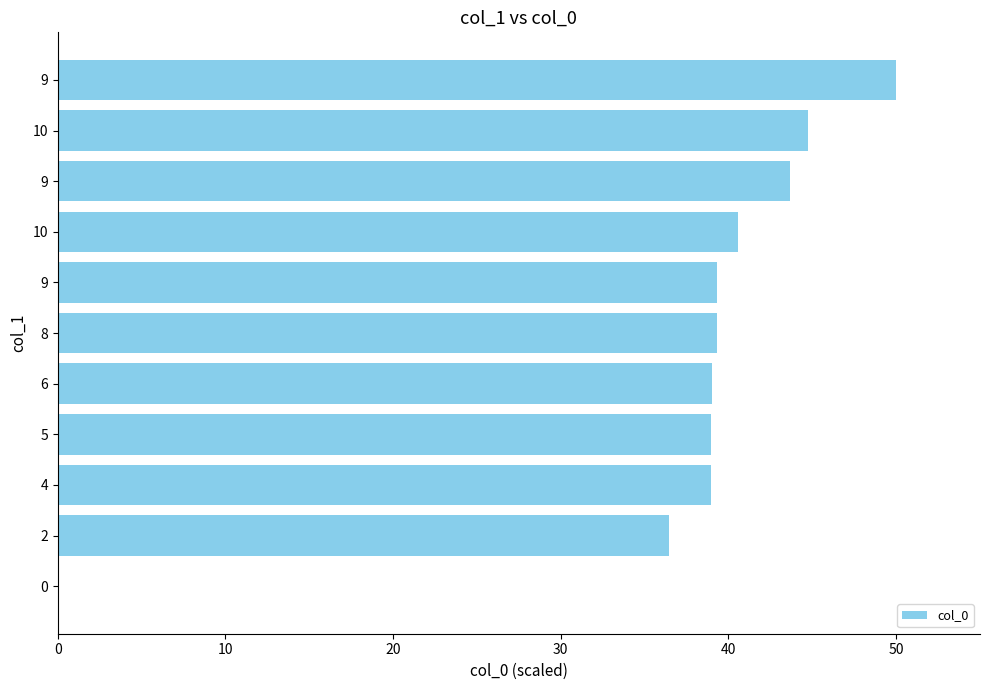

What is the greatest value displayed?

50.0